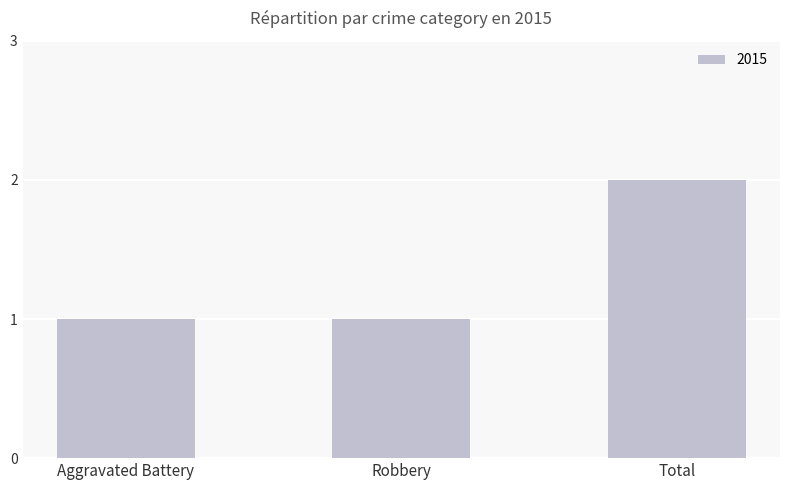

True or false: the data shows 1 at Robbery.

True